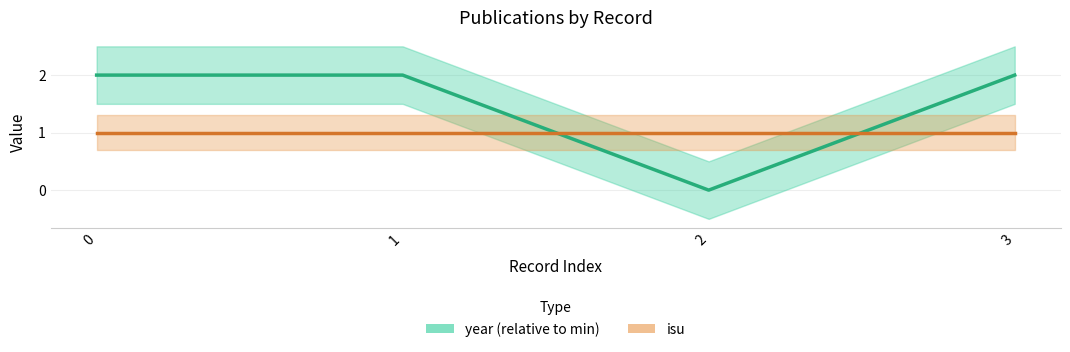

The value of year (relative to min) at 0 is 2. True or false?

True